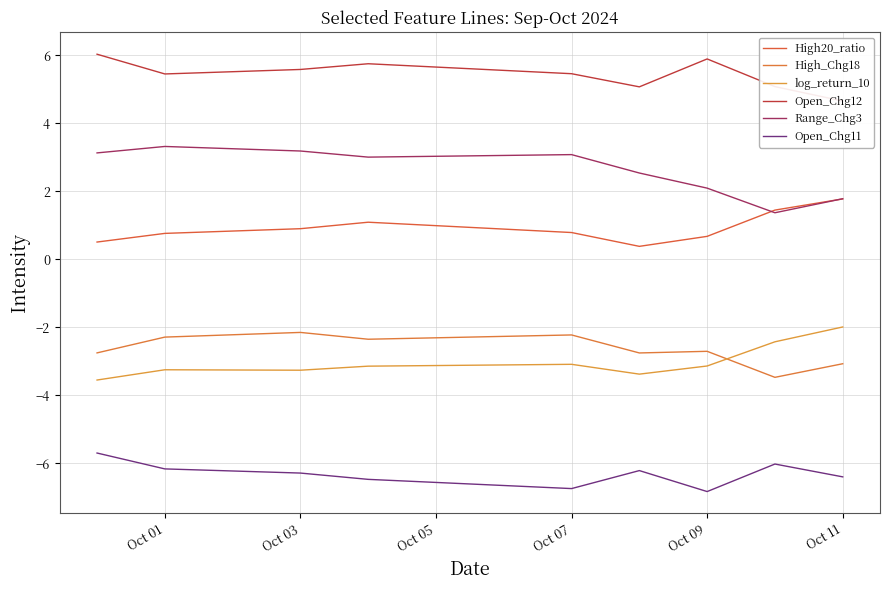

What is the spread (max minus min) of values at Oct 11?

11.3